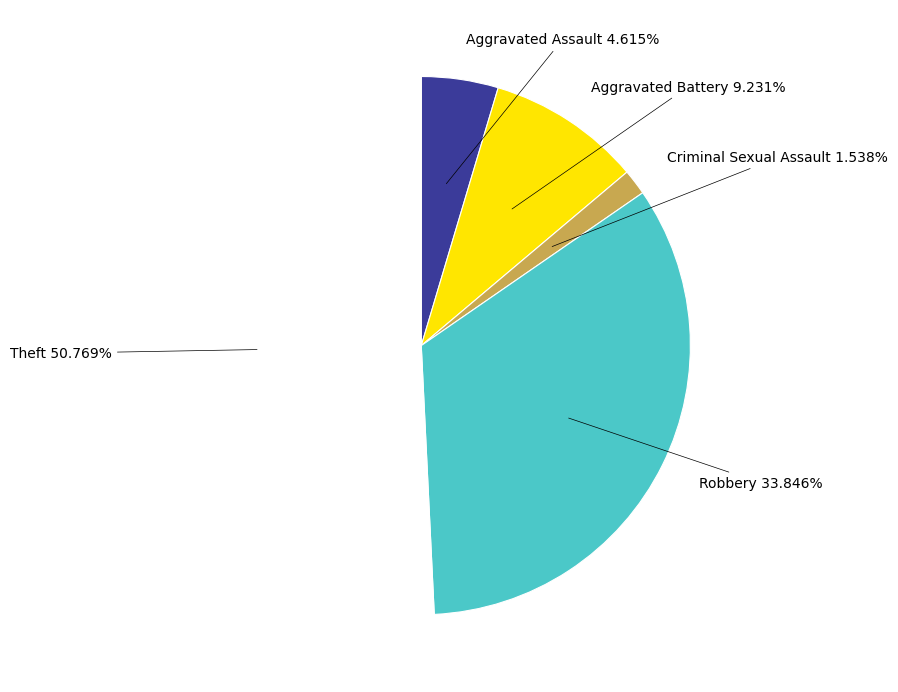

How many slices are in this pie chart?

5